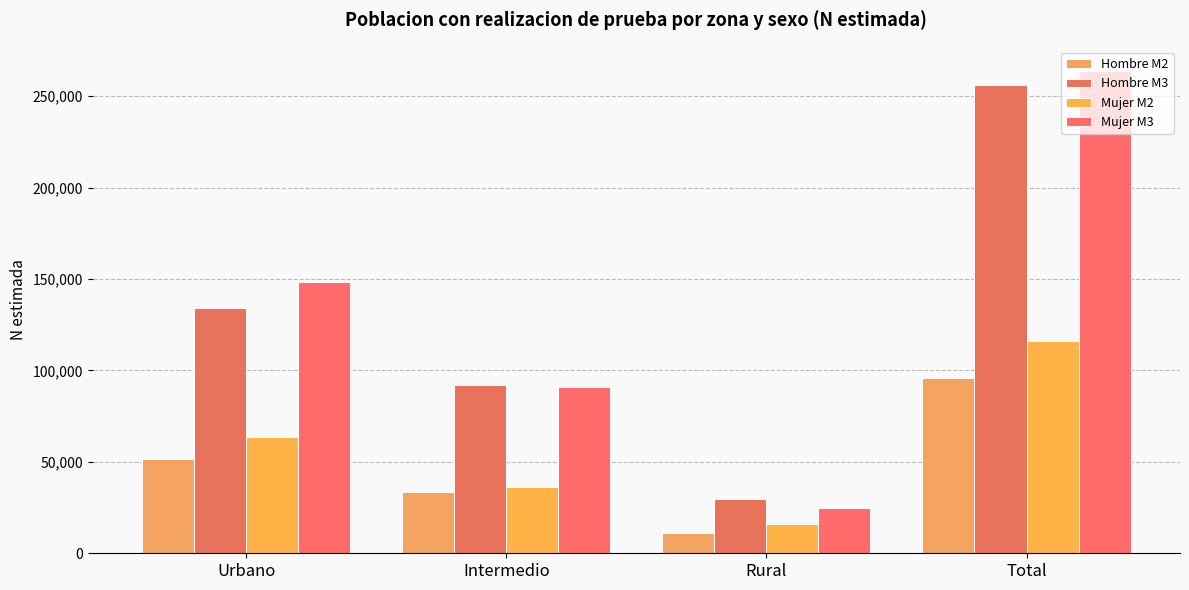

Rank the series at Rural from highest to lowest value.

Hombre M3, Mujer M3, Mujer M2, Hombre M2